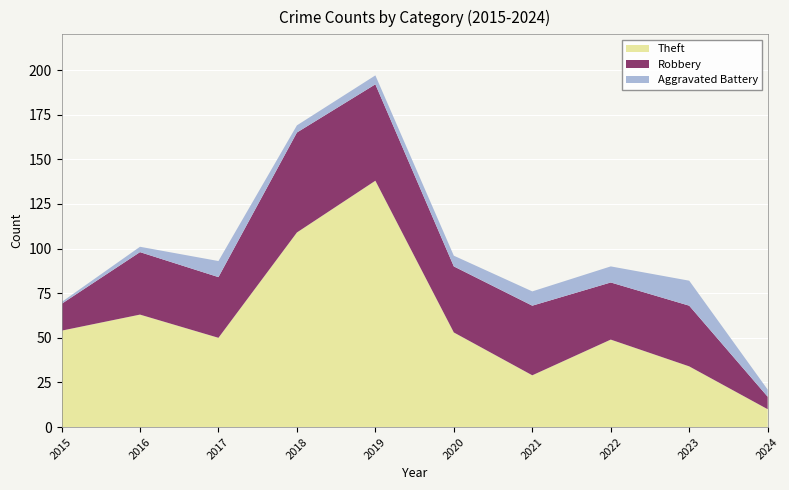

Reading left to right, extract all data points from this chart.

Theft: 54	63	50	109	138	53	29	49	34	10
Robbery: 15	35	34	56	54	37	39	32	34	7
Aggravated Battery: 1	3	9	4	5	6	8	9	14	4